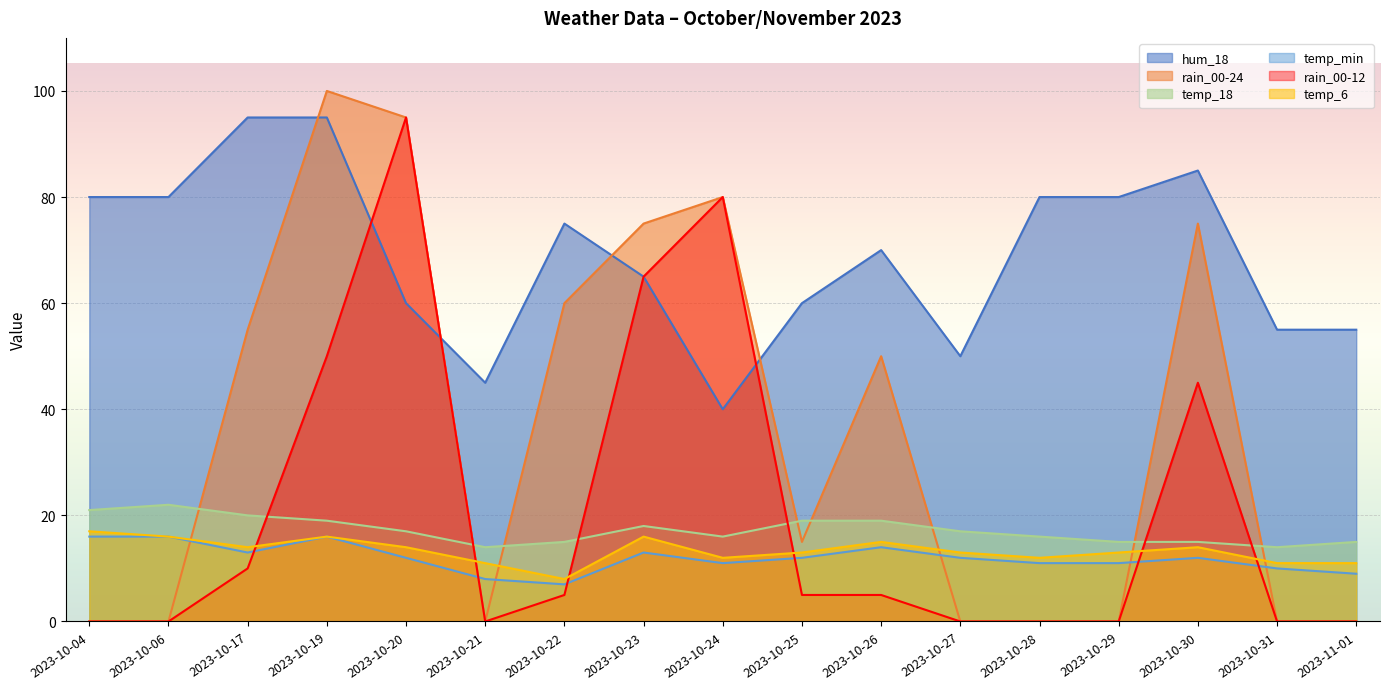

What is the approximate value of temp_18 at 2023-10-25?

19